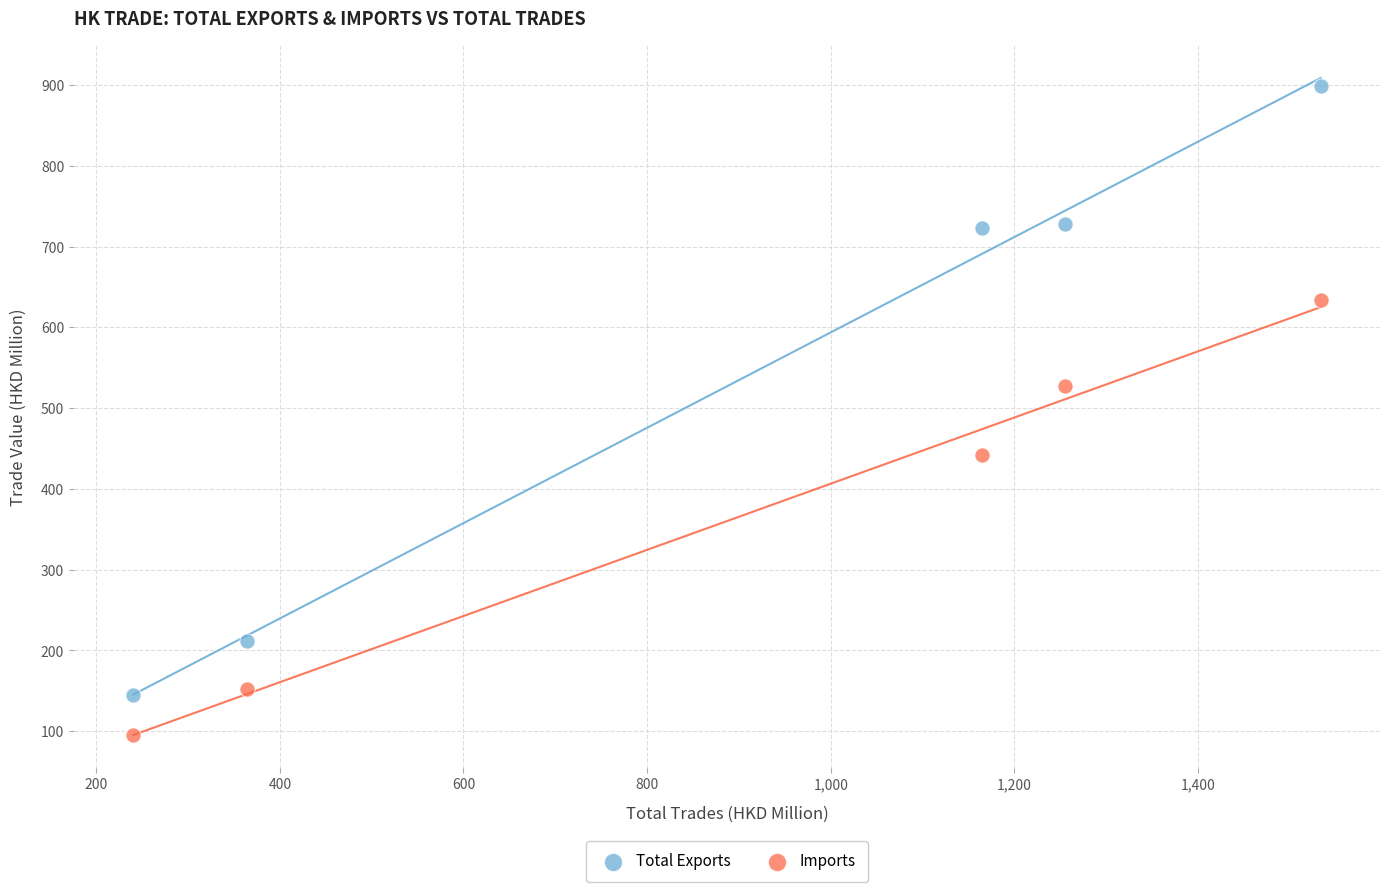

Which series has the widest spread of Y values?

Total Exports